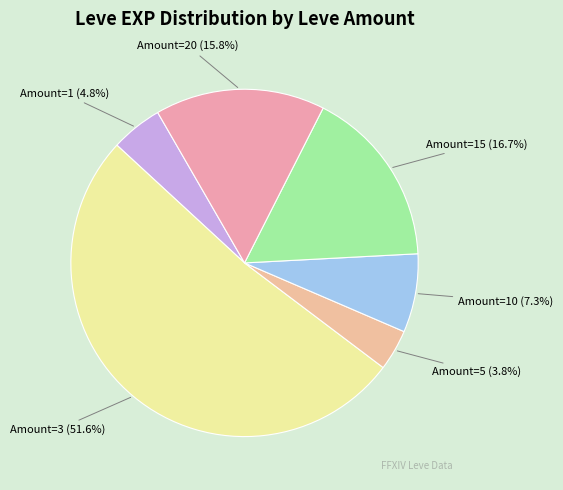

Which slice is the smallest?

Amount=5